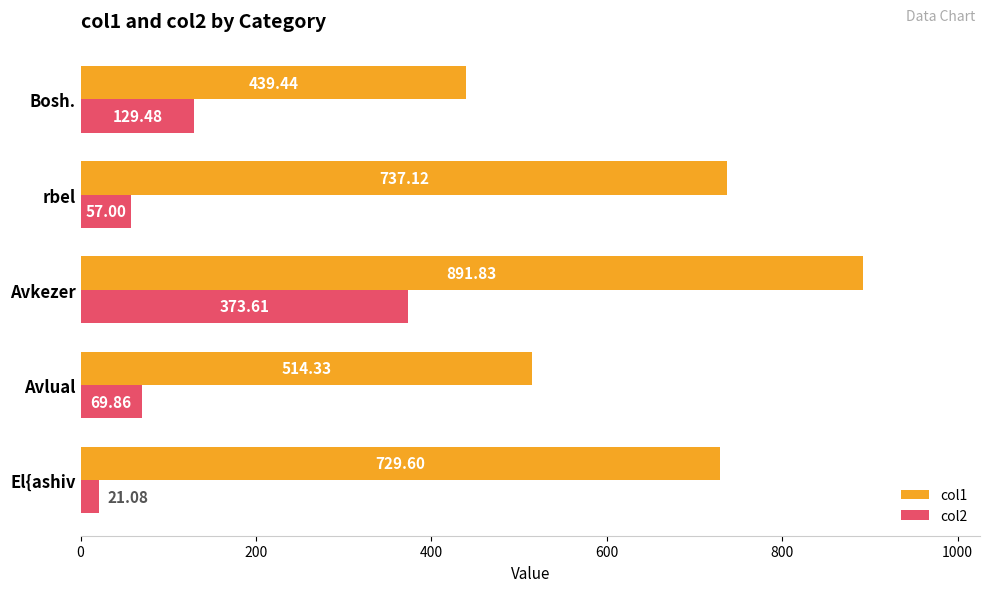

Which series has the largest range (max minus min)?

col1